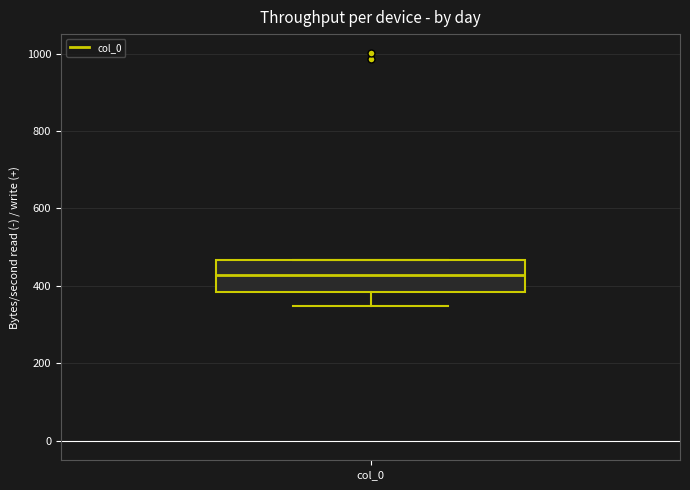

Transcribe this box plot: give where the median line is, the range the box spans, and where the two whiskers end, as read against the y-axis. The values are not printed on the chart, so give them approximately, as read against the axis.

median 420, box 380 to 460, whiskers 340 to 460